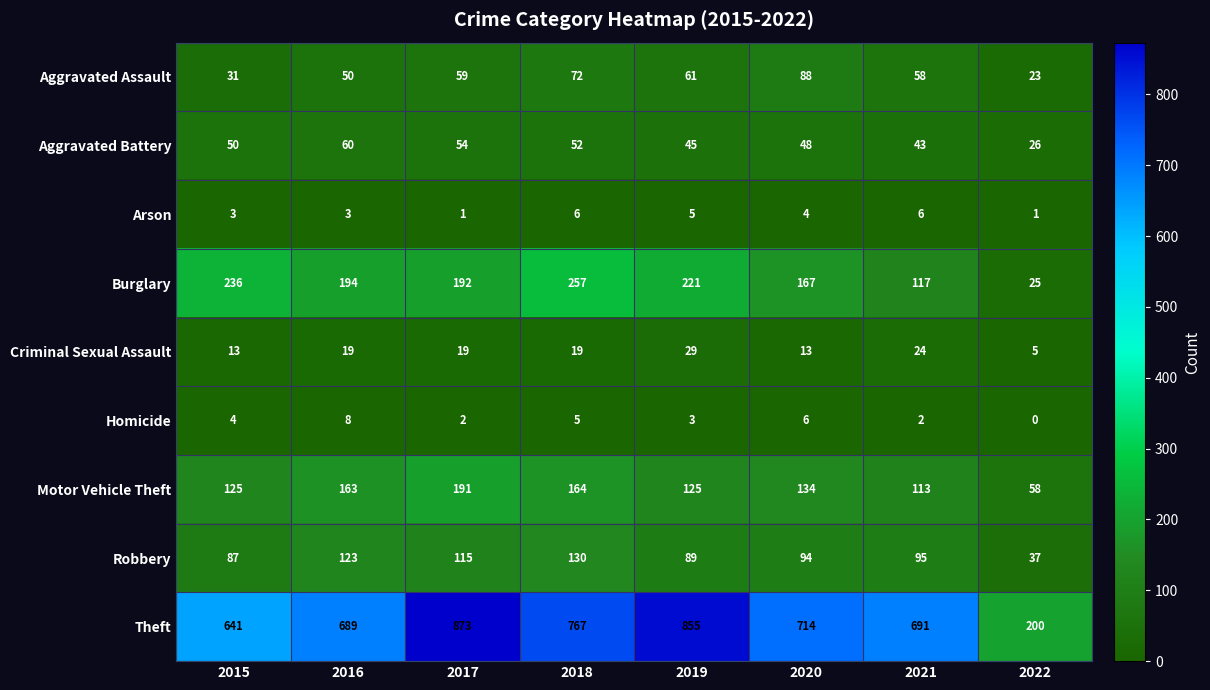

Which series has the largest total across all categories?

Theft